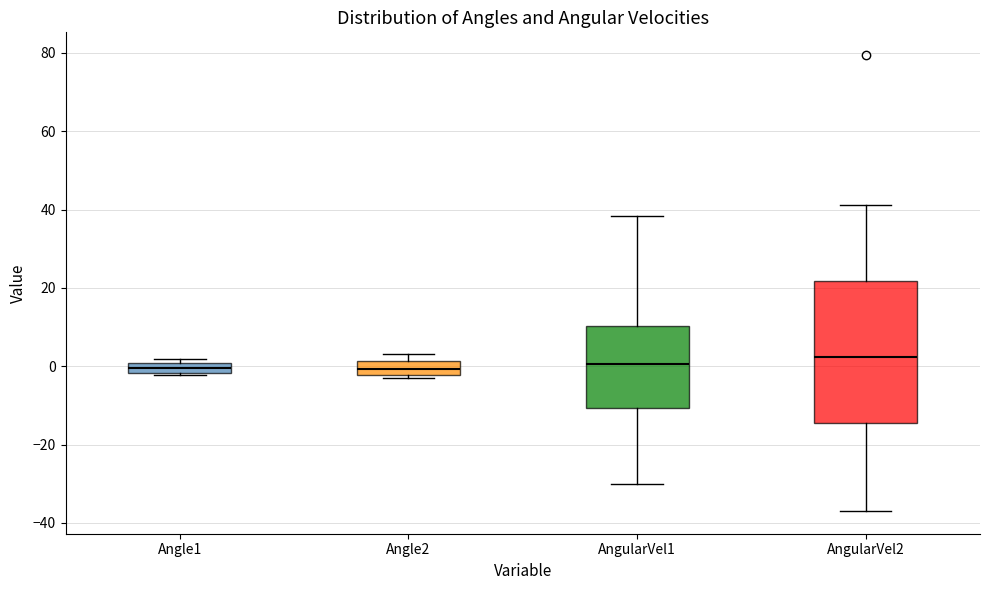

Where is the upper edge of the box for Angle1 on the y-axis? The values are not printed on the chart, so give them approximately, as read against the axis.

0